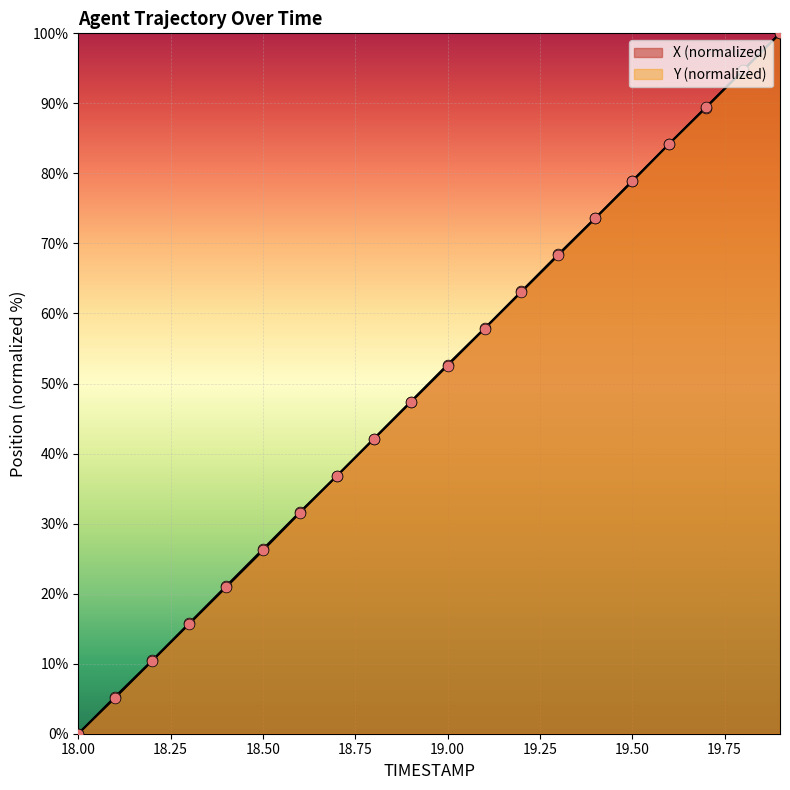

Which series has the largest total across all categories?

X